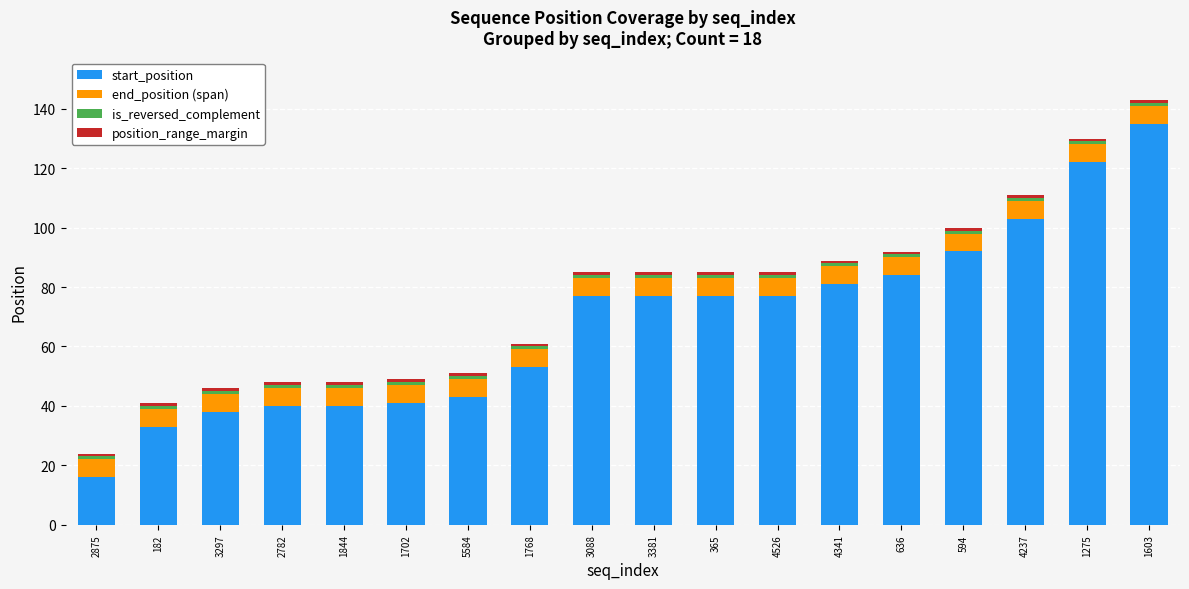

Which category has the highest value in the start_position series?

1603